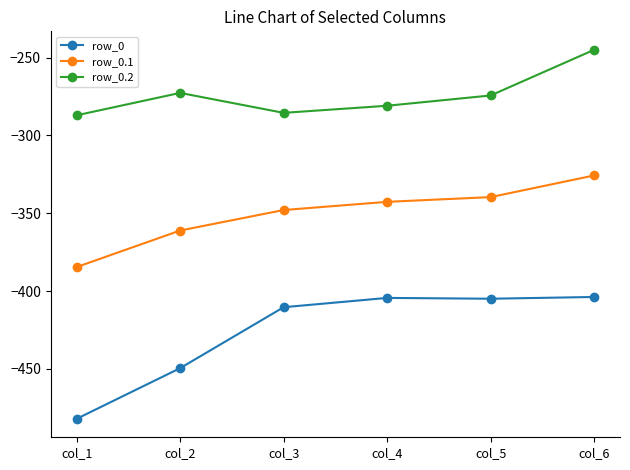

Rank the series at col_6 from highest to lowest value.

row_0.2, row_0.1, row_0